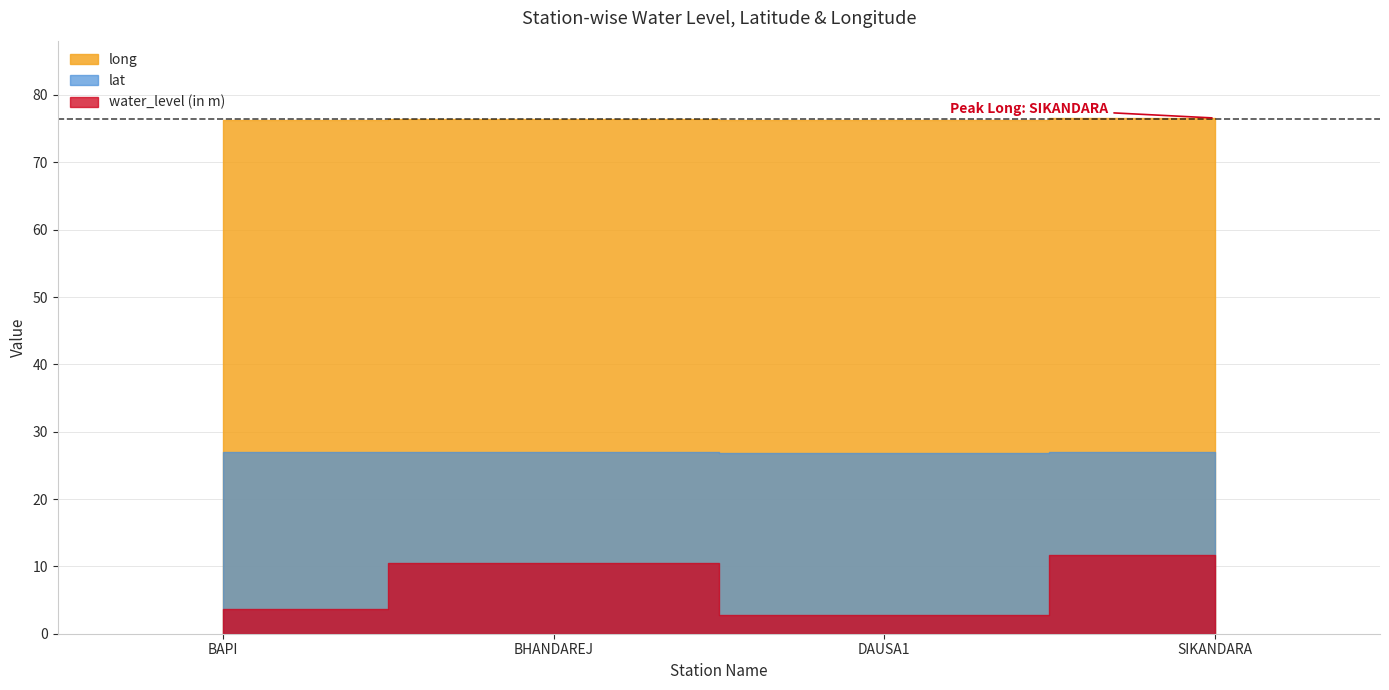

At DAUSA1, list the series in order from largest to smallest.

long, lat, water_level (in m)